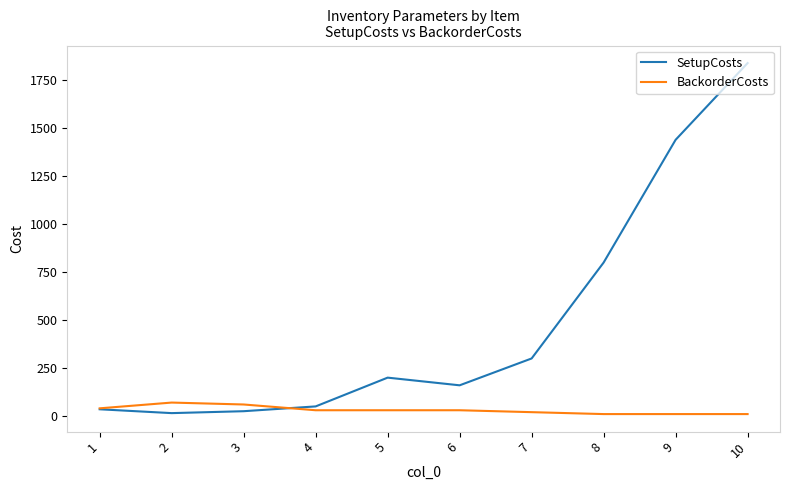

The BackorderCosts series shows 60 at 3. True or false?

True